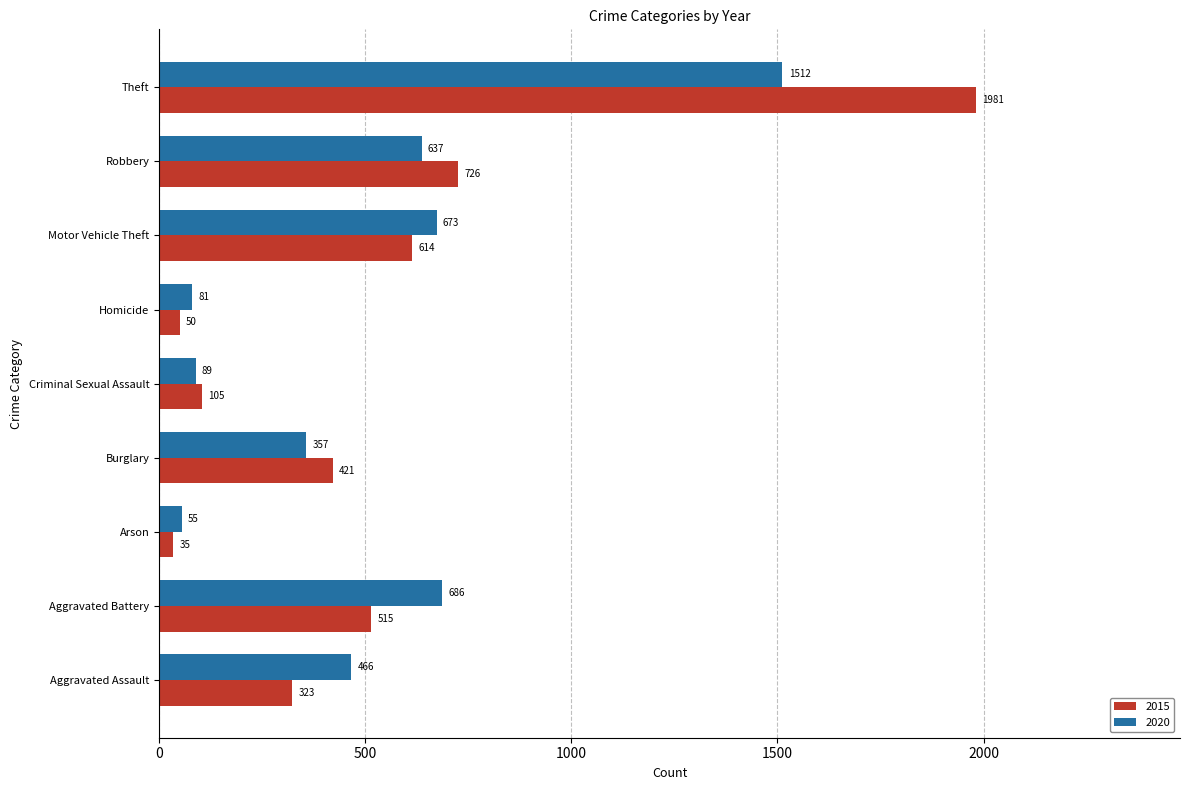

The 2020 series shows 1512 at Theft. True or false?

True